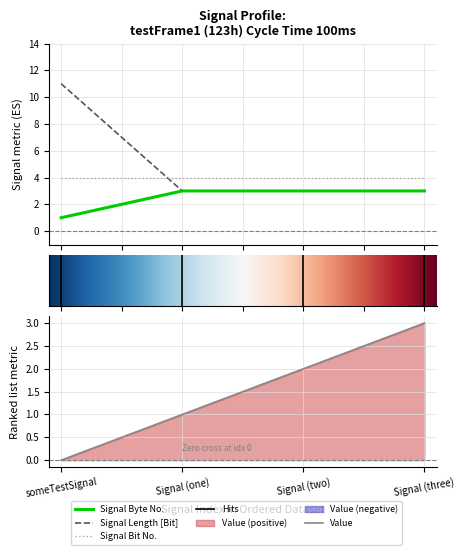

Which series has the largest total across all categories?

Signal Length [Bit]